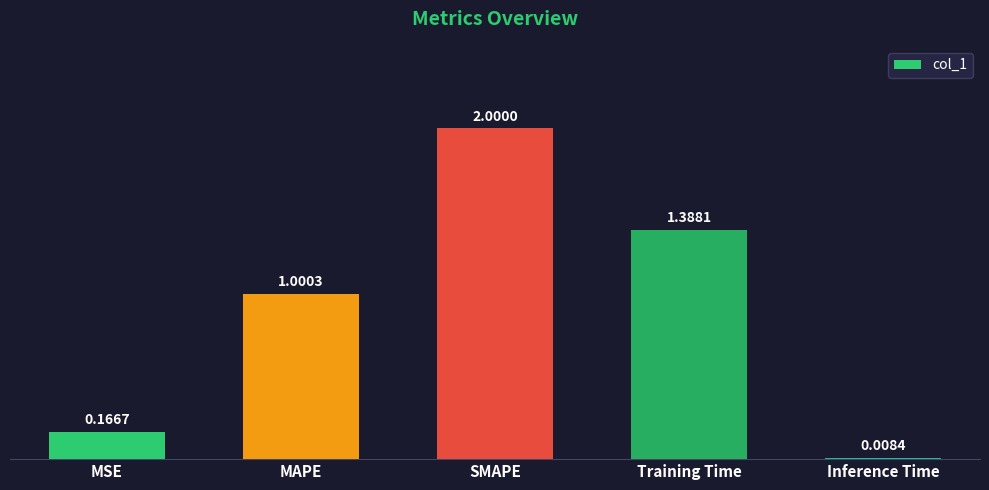

At which category does the chart reach its peak across all series?

SMAPE